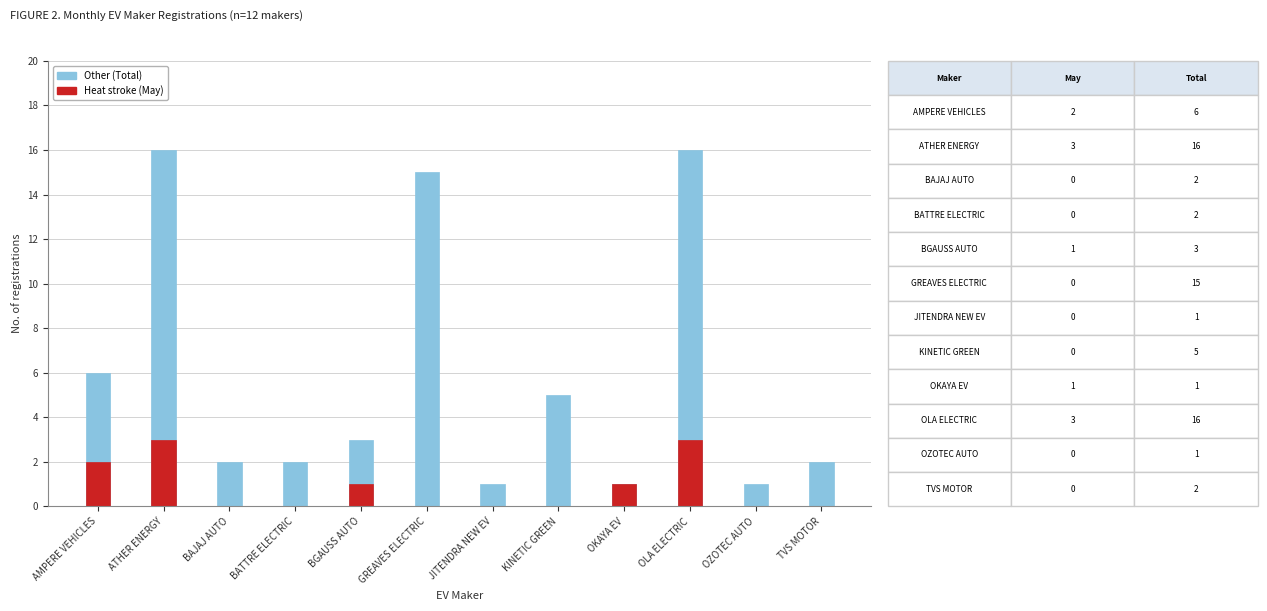

Between BGAUSS AUTO and OLA ELECTRIC, which is larger?

OLA ELECTRIC